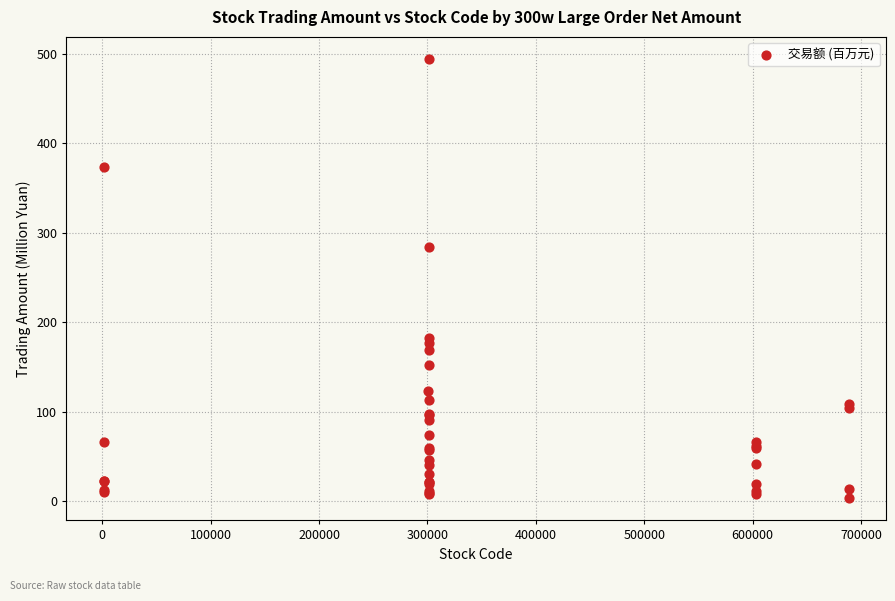

What Y value in the scatter plot is closest to 248?

284.2